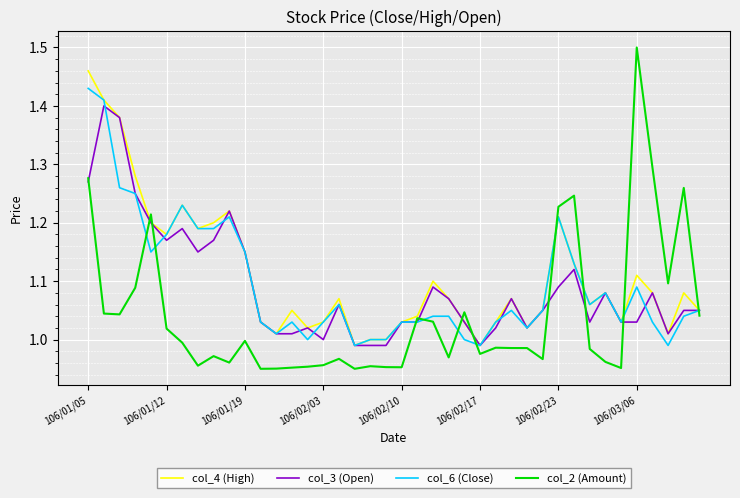

True or false: col_2 (Amount) and col_3 (Open) intersect in this chart.

True